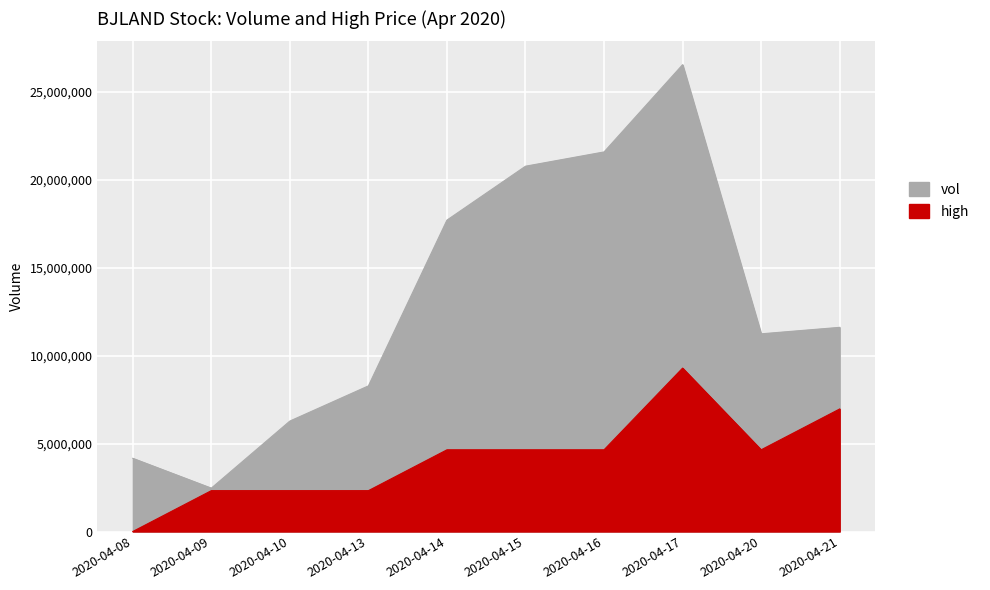

What is the difference between the vol values at 2020-04-17 and 2020-04-20?

15309900.0